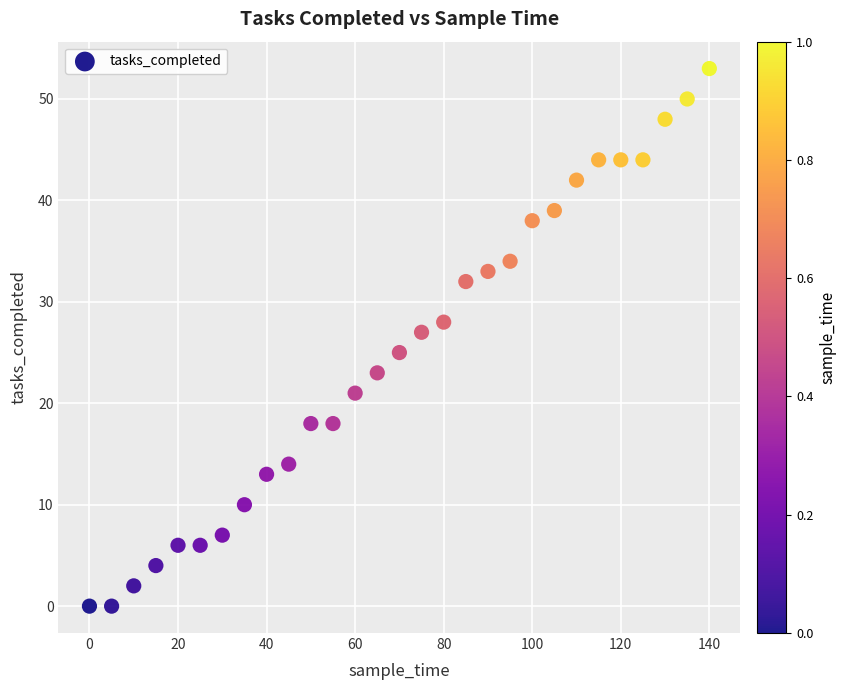

What is the range of Y values (max minus min)?

53